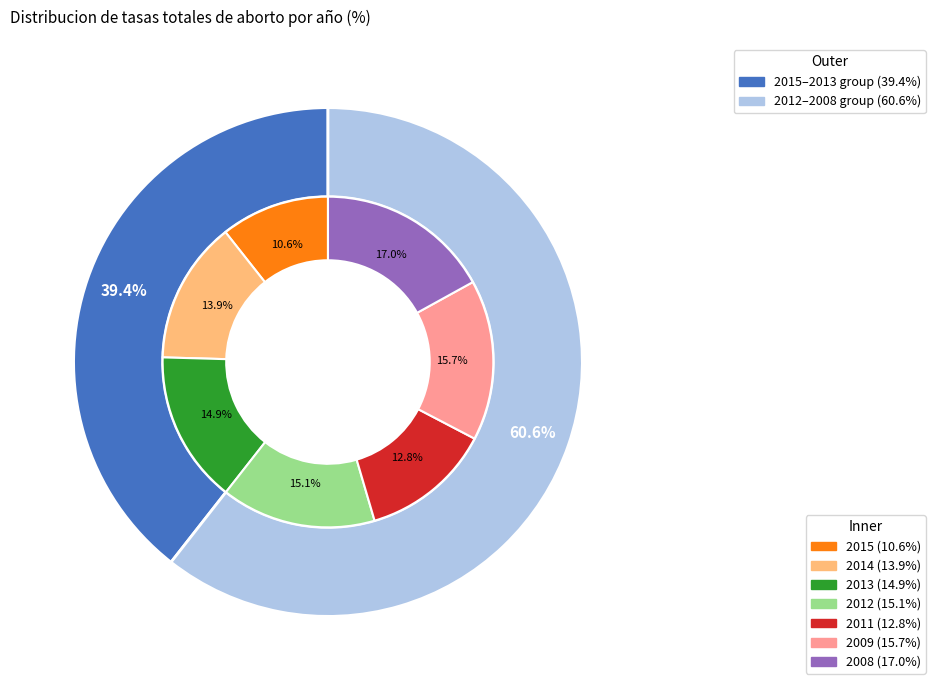

To the nearest percent, what percentage of the pie is 2013?

15%